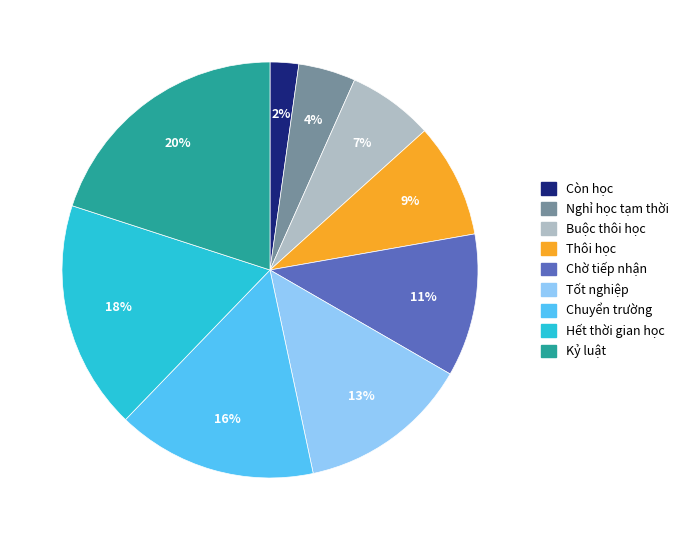

To the nearest percent, what percentage of the pie is Kỷ luật?

20%